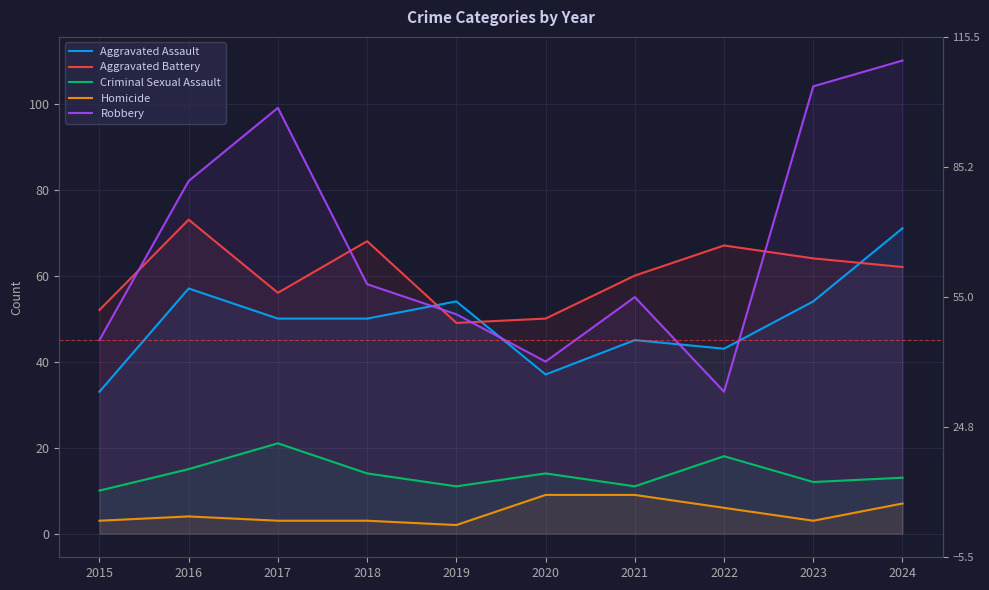

What is the difference between the Aggravated Battery values at 2017 and 2016?

17